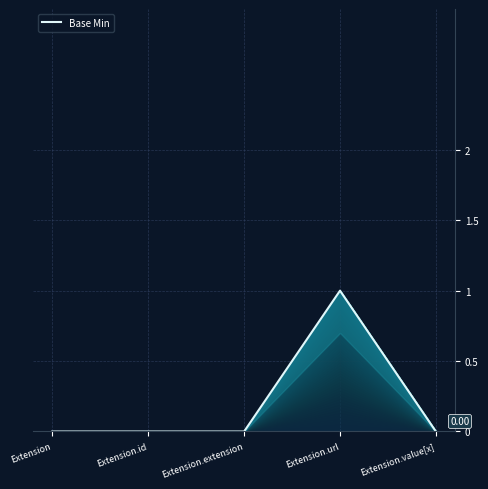

What is the change in value from Extension.url to Extension.value[x]?

-1